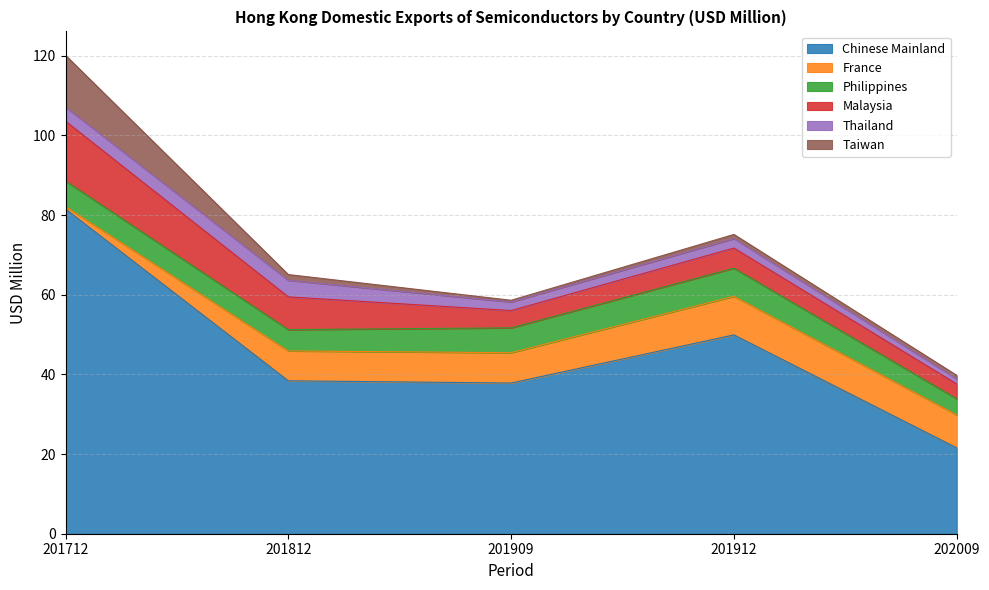

Reading left to right, what are all the values shown in this chart?

Chinese Mainland: 81.5	38.4	37.8	49.9	21.6
France: 0.6	7.5	7.6	9.7	8.3
Philippines: 6.4	5.4	6.2	7.1	4.1
Malaysia: 15.0	8.2	4.3	5.0	3.7
Thailand: 3.6	4.2	2.1	2.4	1.3
Taiwan: 13.0	1.4	0.4	1.0	0.9